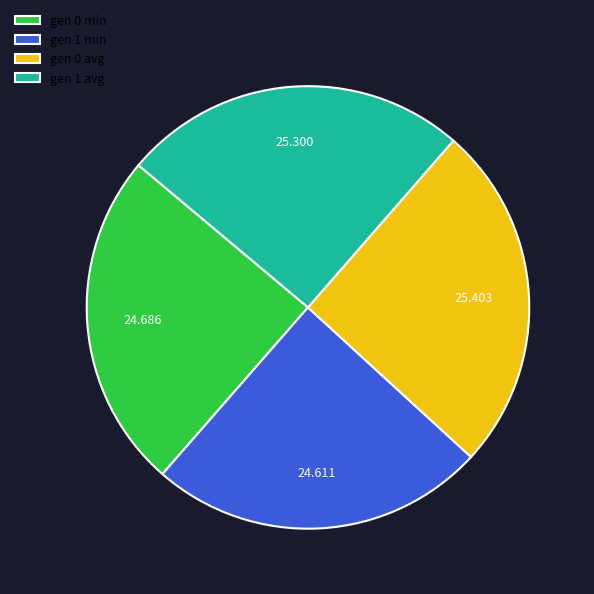

Is there a majority slice in this chart?

No